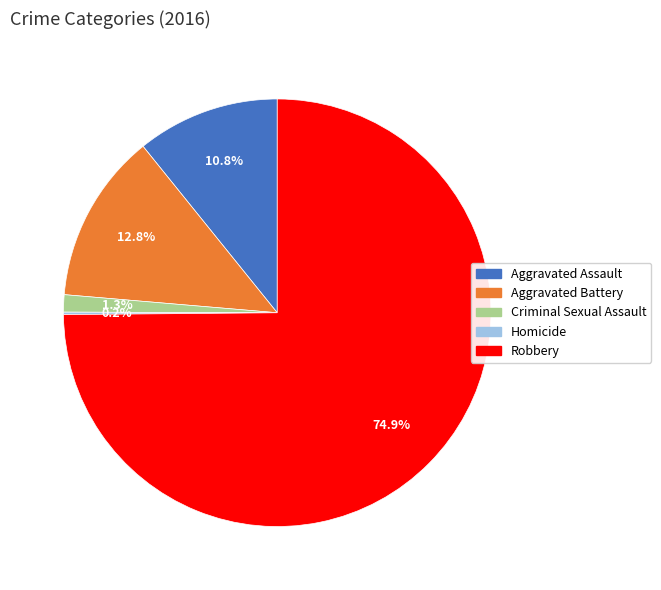

To the nearest percent, what percentage of the pie is Aggravated Battery?

13%